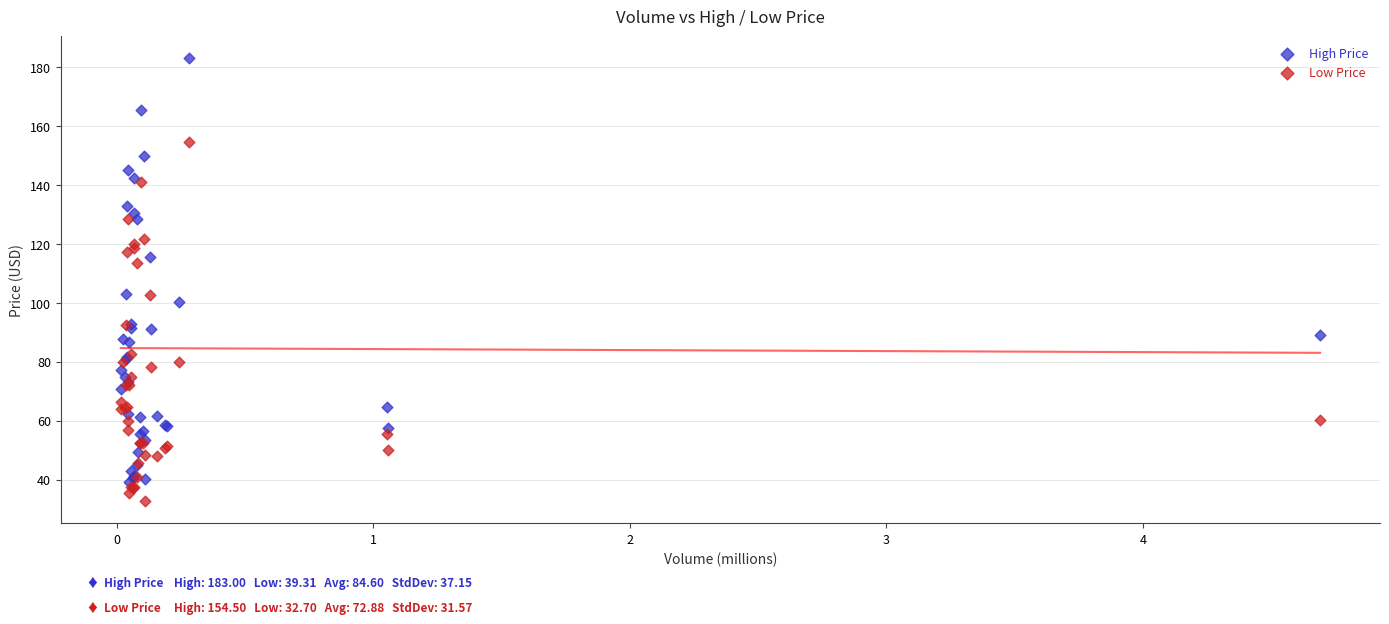

Which series contains the highest Y value?

High Price